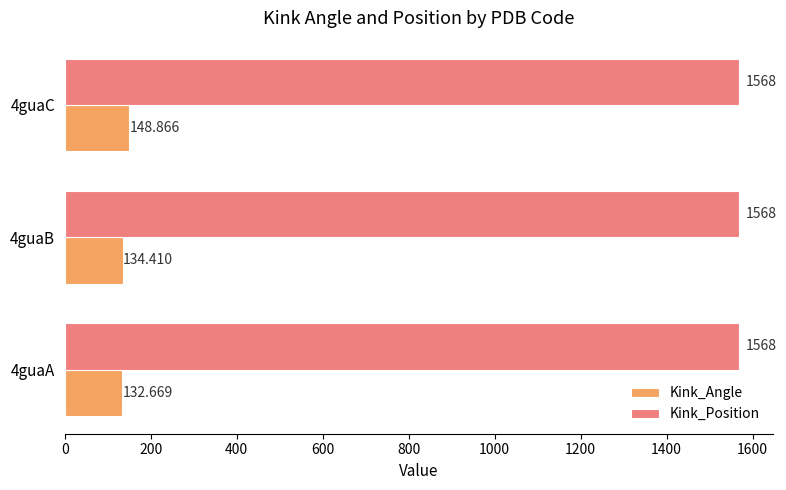

Which series has the largest total across all categories?

Kink_Position